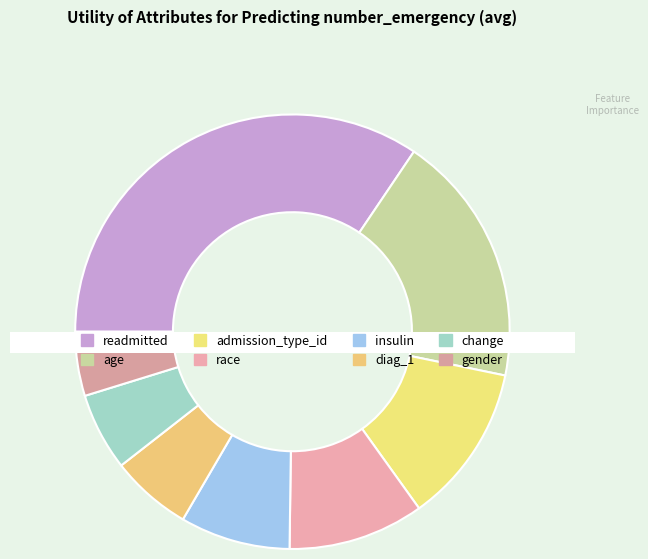

What percentage is the diag_1 slice, to the nearest percent?

6%